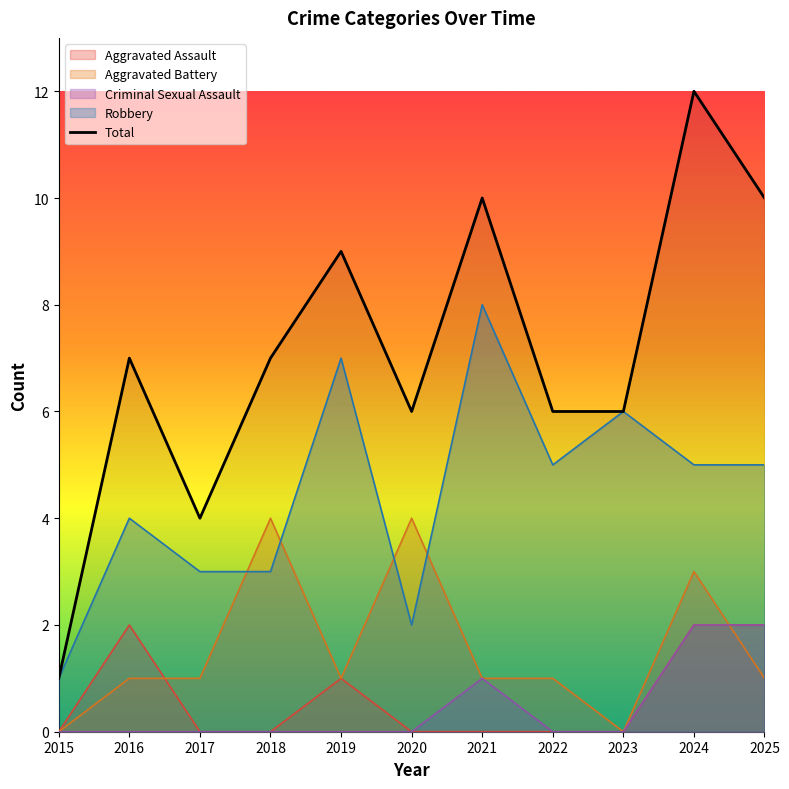

At which category does Criminal Sexual Assault reach its first local peak?

2021